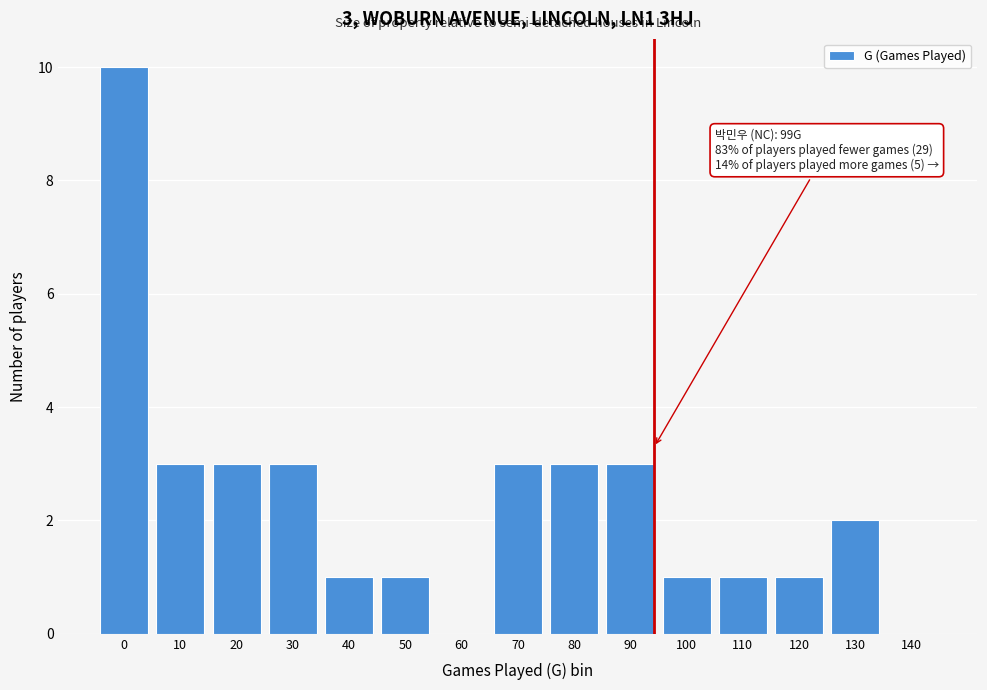

Reading right to left, extract all data points from this chart.

140=0	130=2	120=1	110=1	100=1	90=3	80=3	70=3	60=0	50=1	40=1	30=3	20=3	10=3	0=10